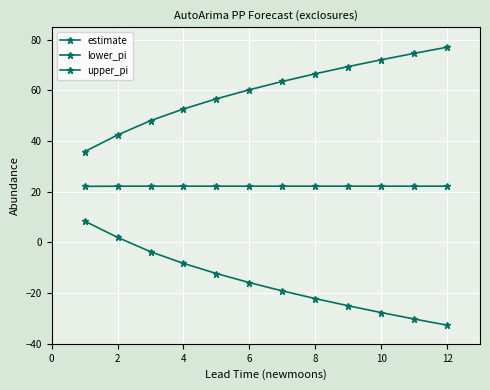

What is the difference between the maximum and minimum values in the lower_pi series?

41.1